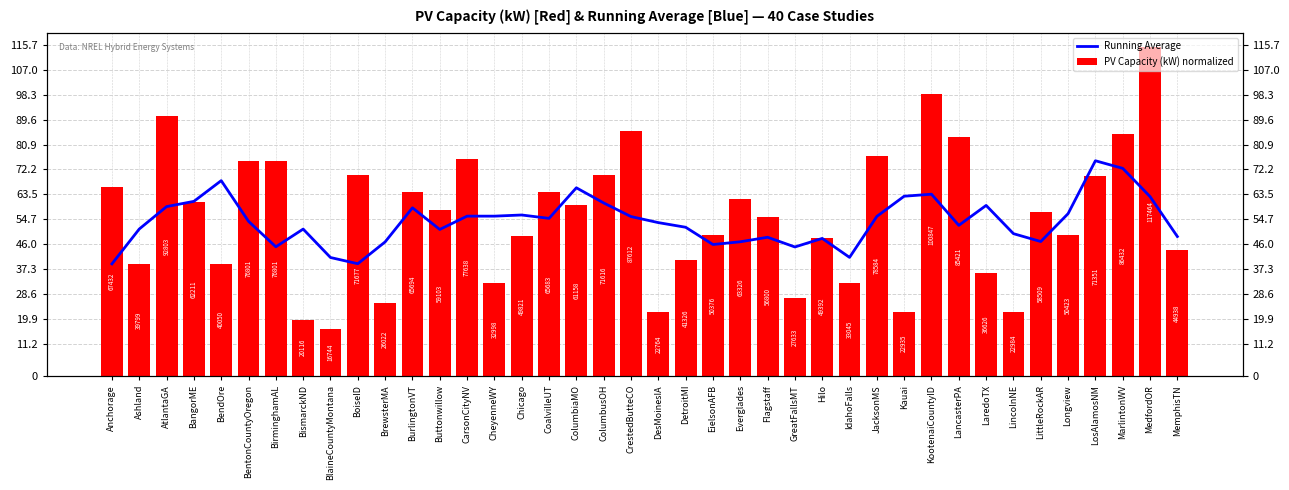

How many groups of bars are there?

40